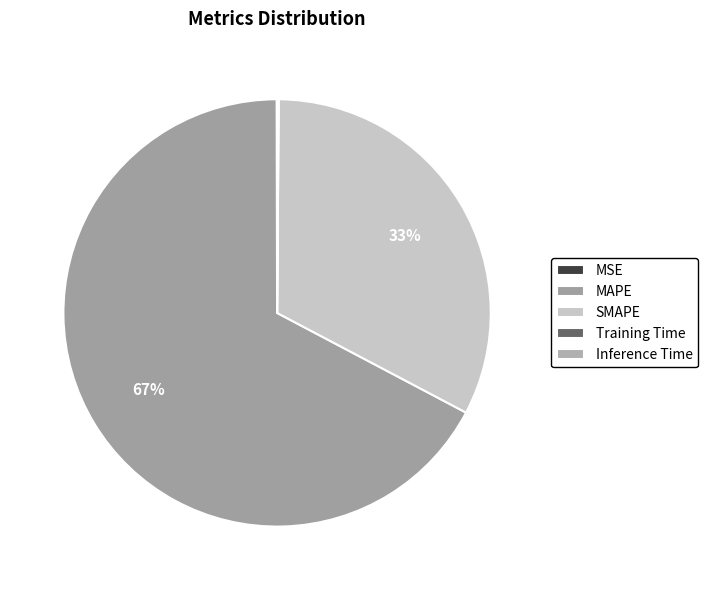

Which category has the biggest portion of the pie?

MAPE